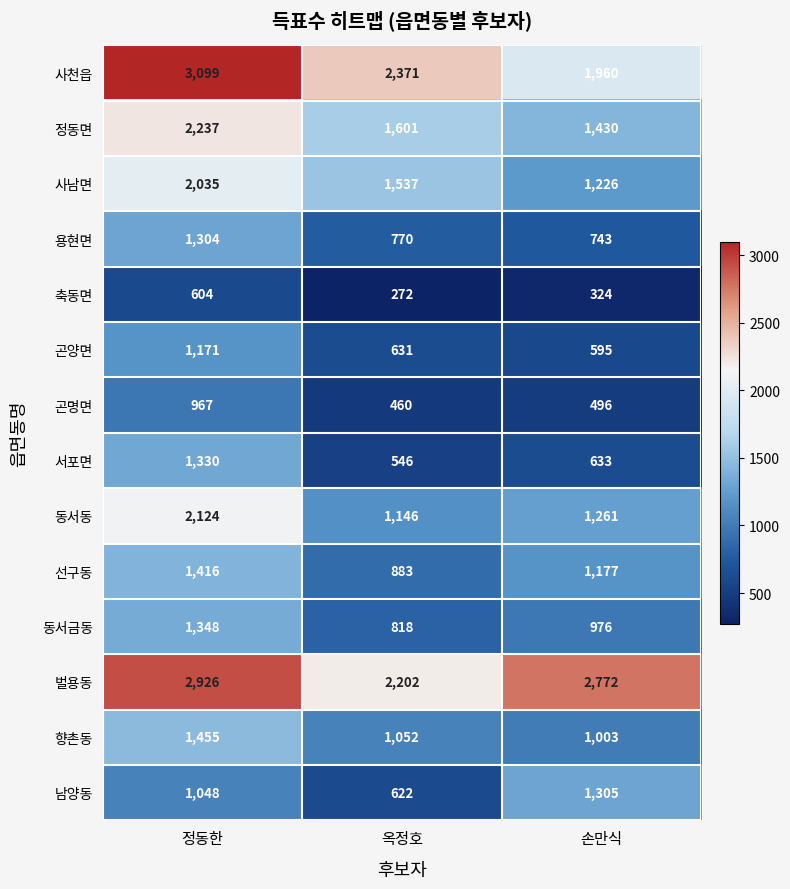

At which label is 벌용동 closest to 2564?

손만식